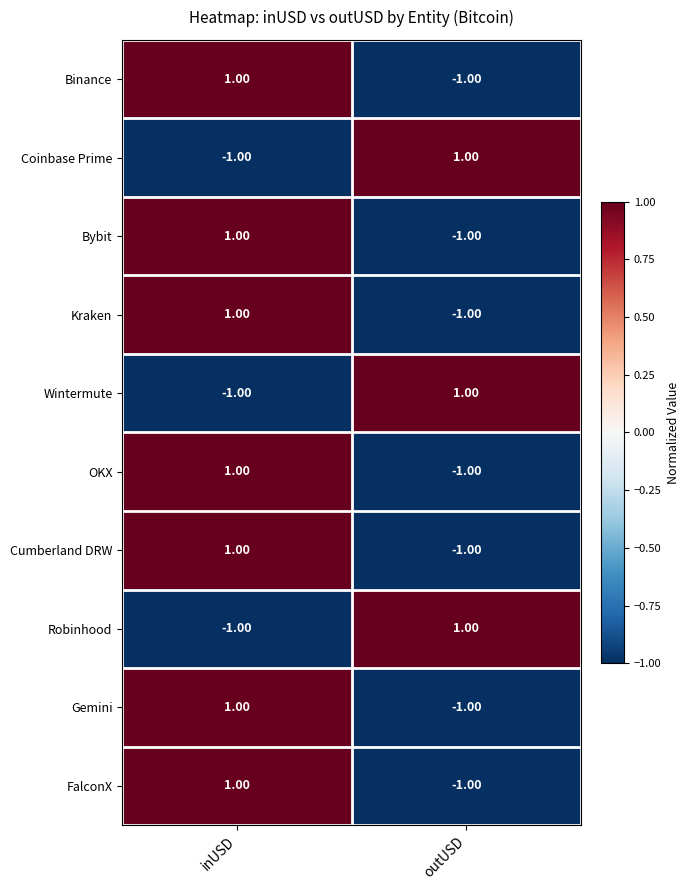

Which category has the lowest value in the OKX series?

outUSD